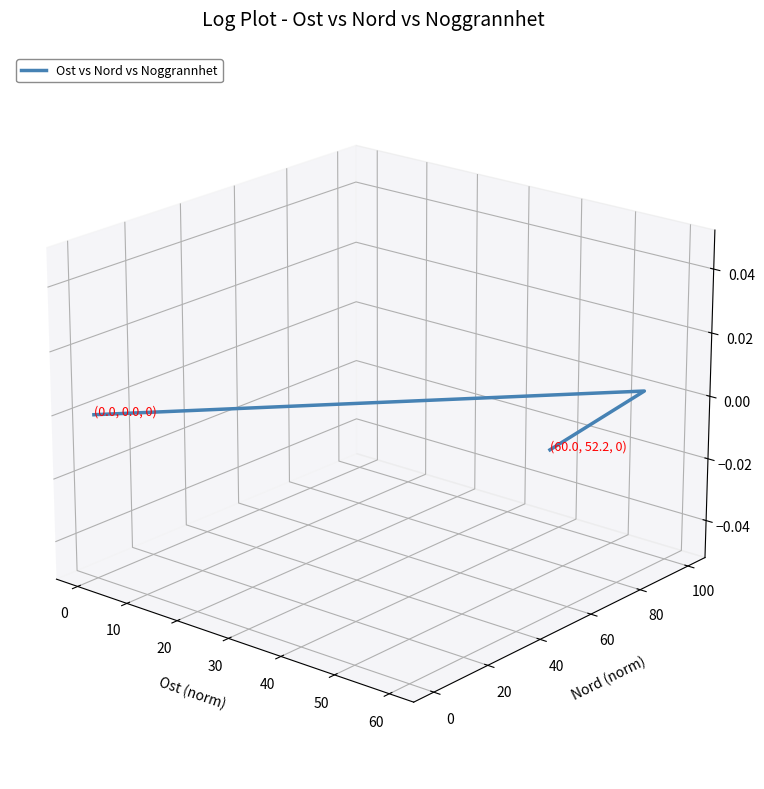

Is this an area chart (filled region under the line)?

No